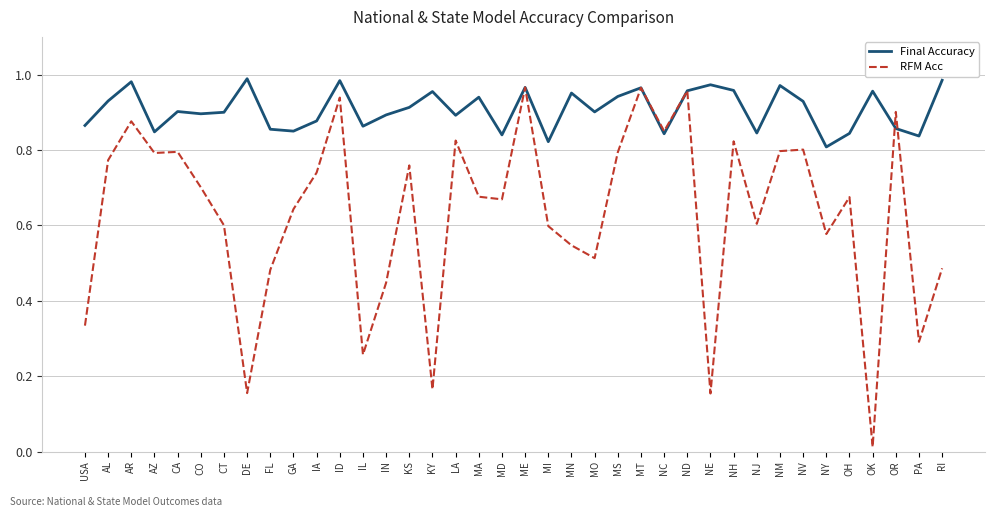

Which series has the largest range (max minus min)?

RFM Acc